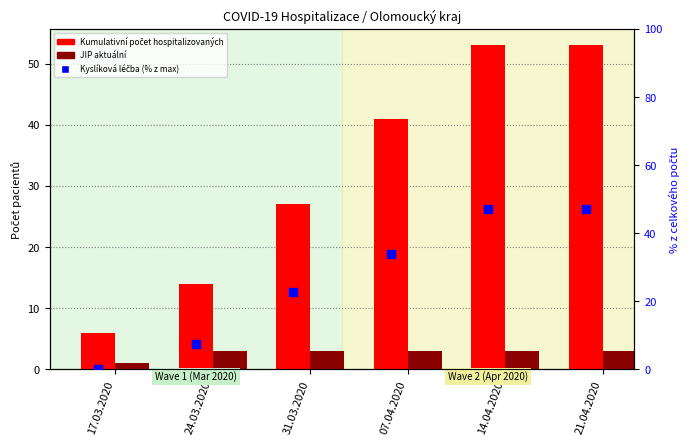

Is the value of JIP at 24.03.2020 greater than the value of Kumulativní počet hospitalizovaných at 31.03.2020?

No